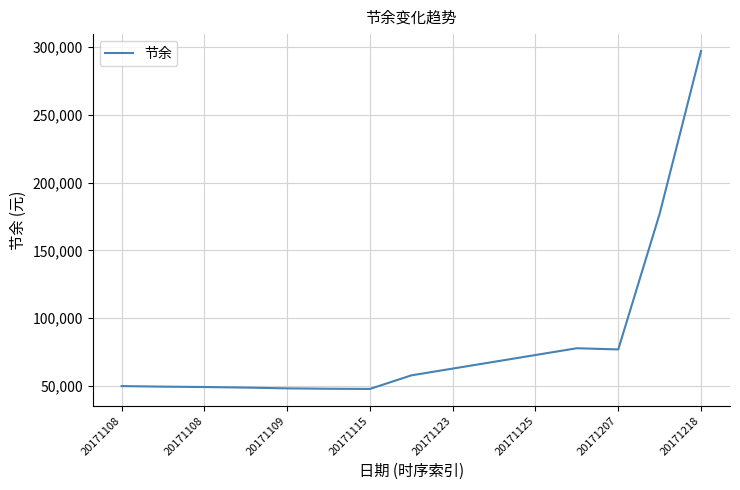

What is the smallest value displayed?

47900.8